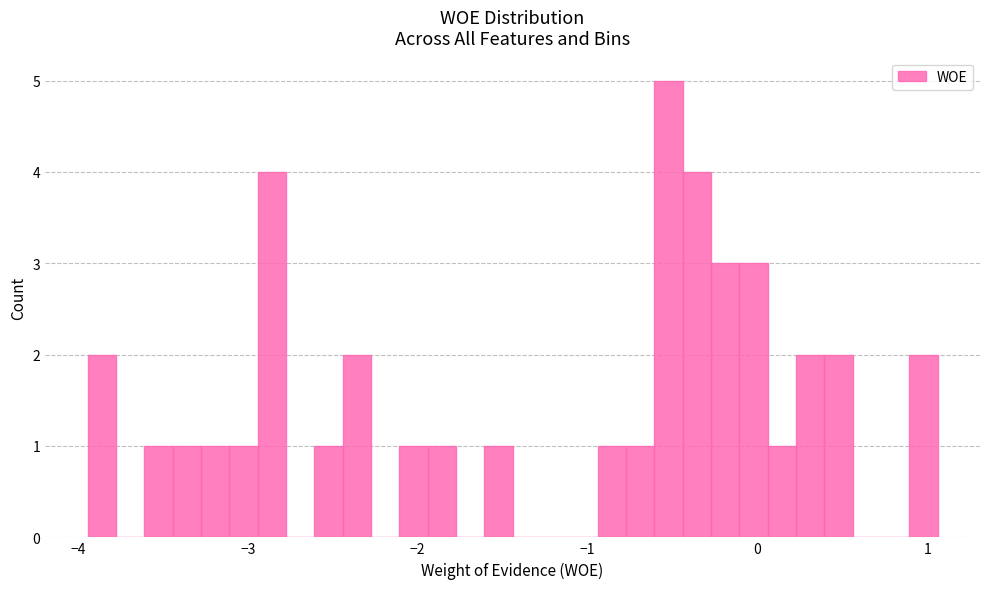

Around what value on the x-axis is the tallest bar? Give the approximate position of its centre, as read against the axis.

-0.5